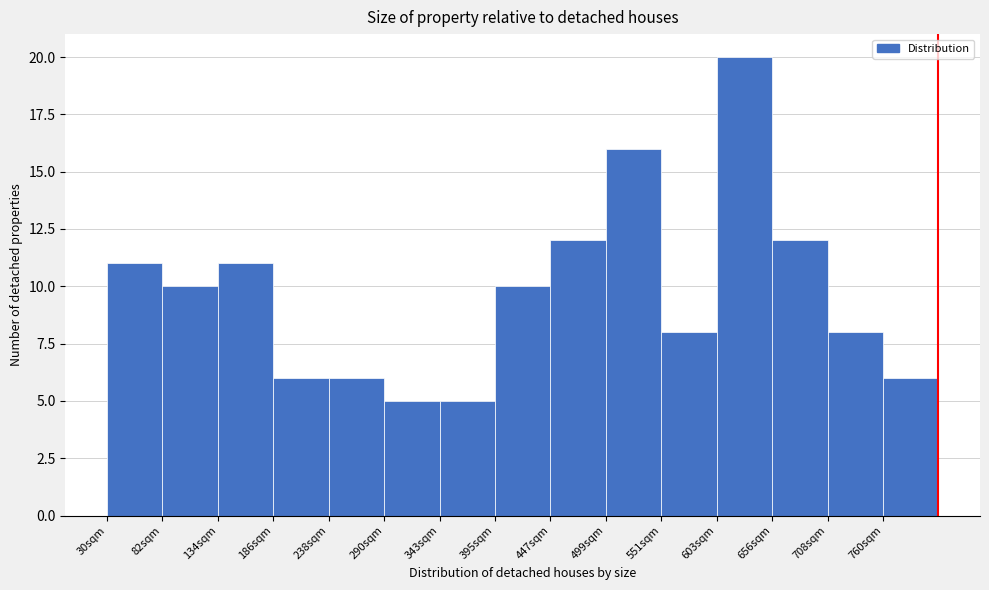

Which range on the x-axis has the tallest bar?

600 to 660